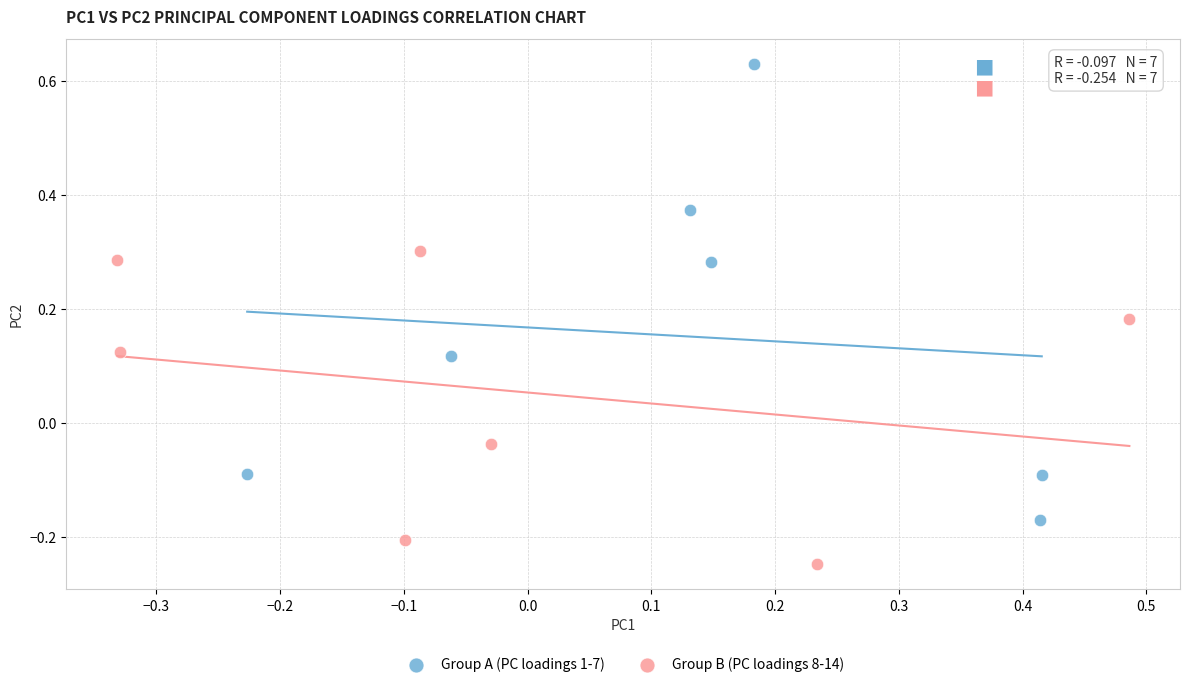

What are all the series names shown in the legend?

Group A (PC loadings 1-7), Group B (PC loadings 8-14)